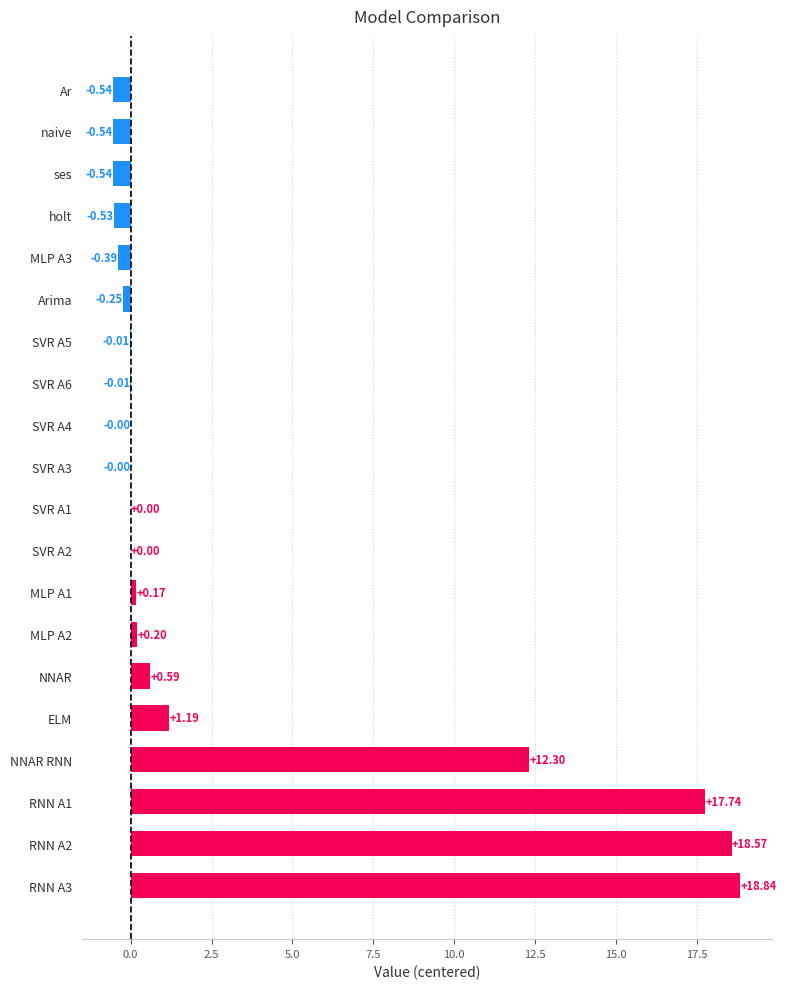

What is the sum of all values?

66.8